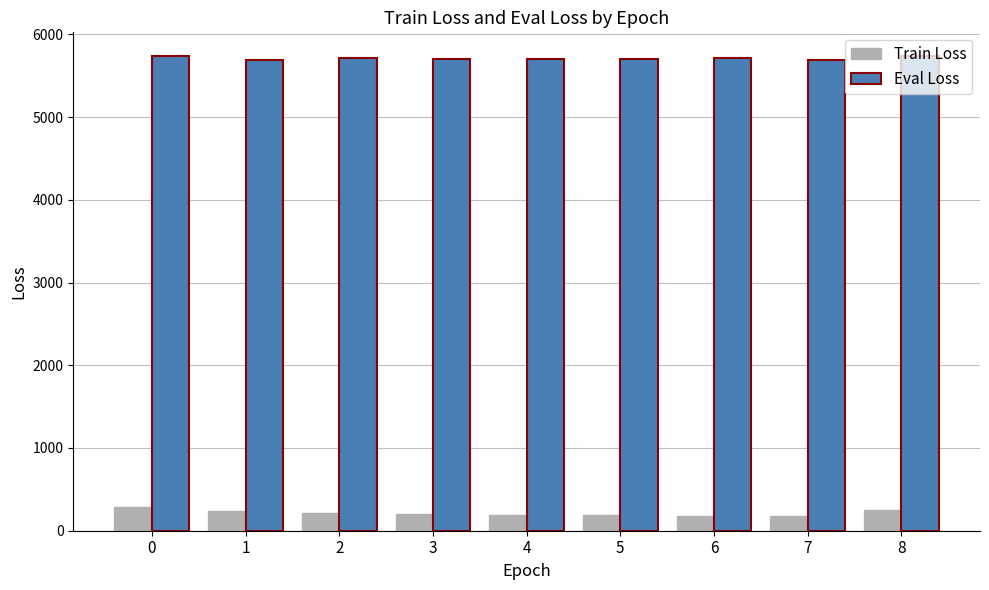

What is the sum of all Train Loss values?

1930.9